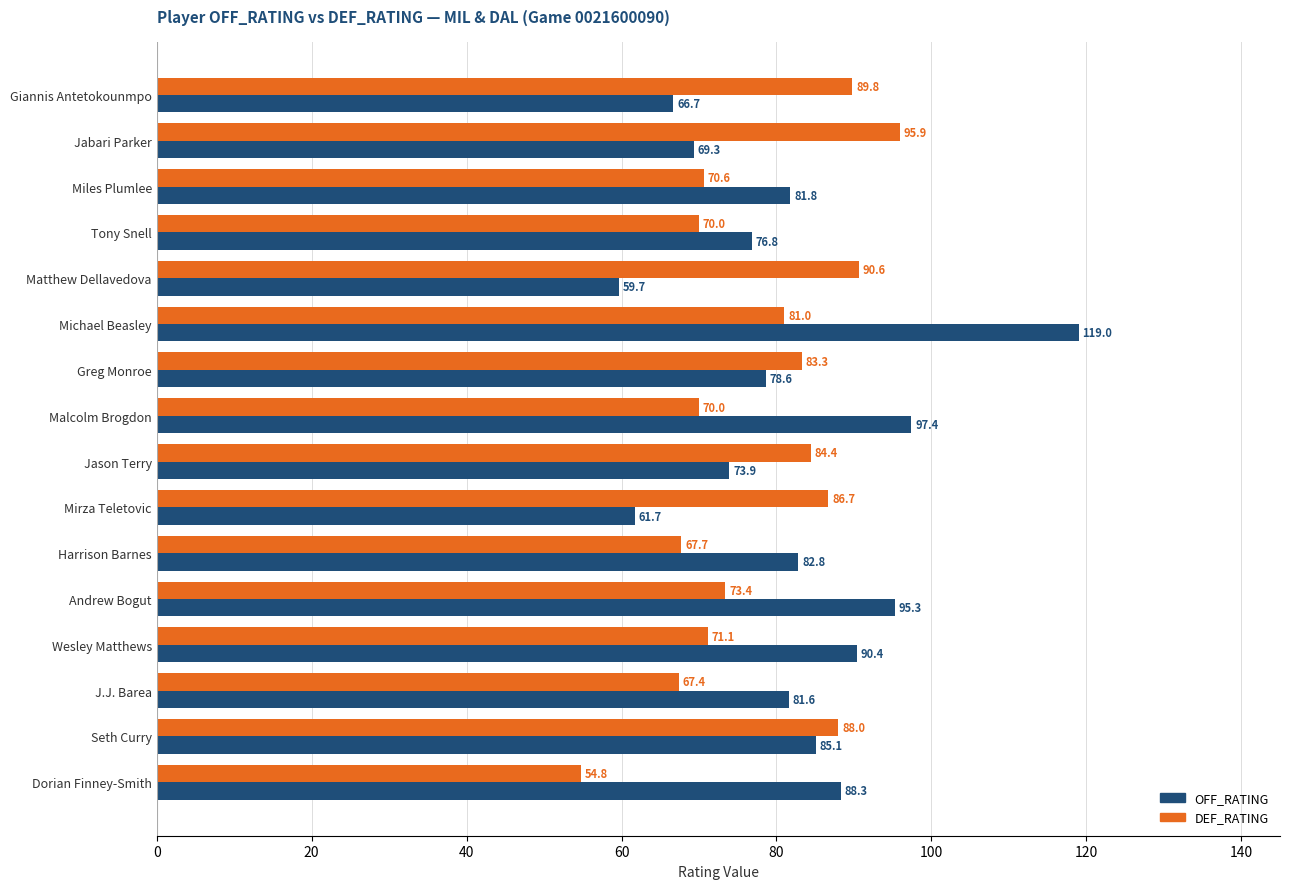

Which label corresponds to the largest value in the chart?

Michael Beasley